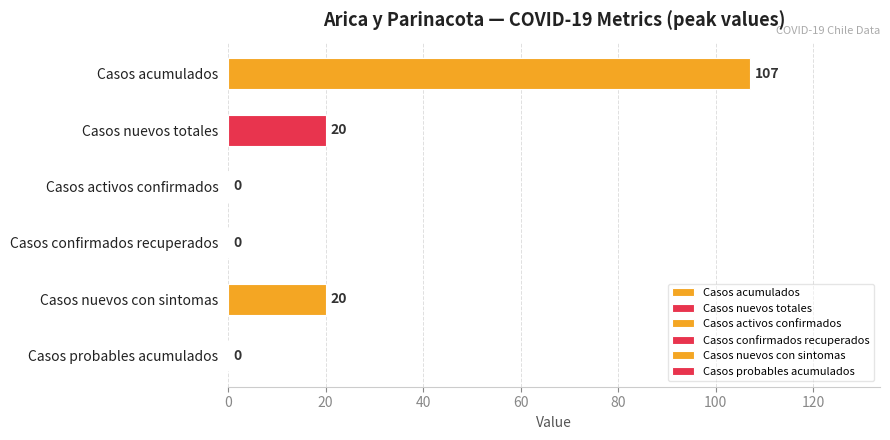

What is the change in value from Casos nuevos totales to Casos probables acumulados?

-20